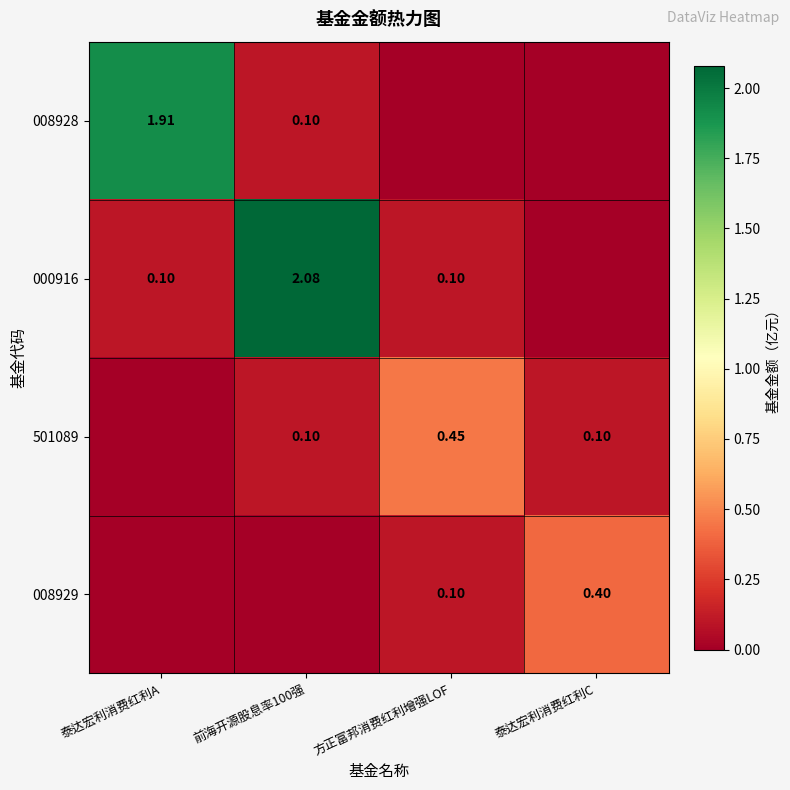

Is the value of 501089 at 方正富邦消费红利增强LOF greater than the value of 008929 at 方正富邦消费红利增强LOF?

Yes